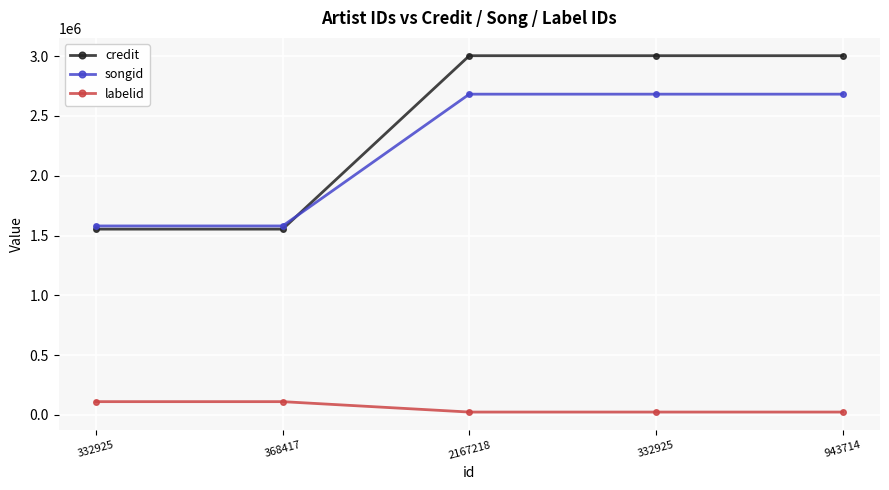

How many lines are shown in the chart?

3